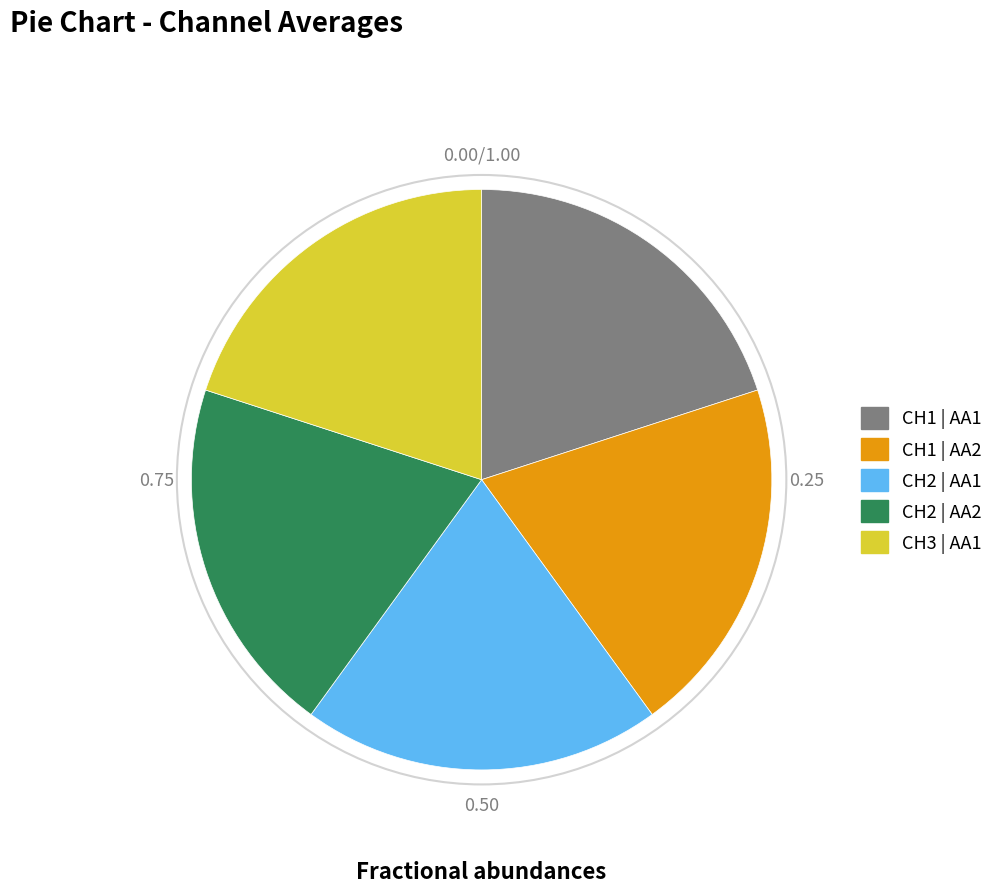

What is the ratio of the value at CH1 | AA2 to the value at CH1 | AA1?

1.0